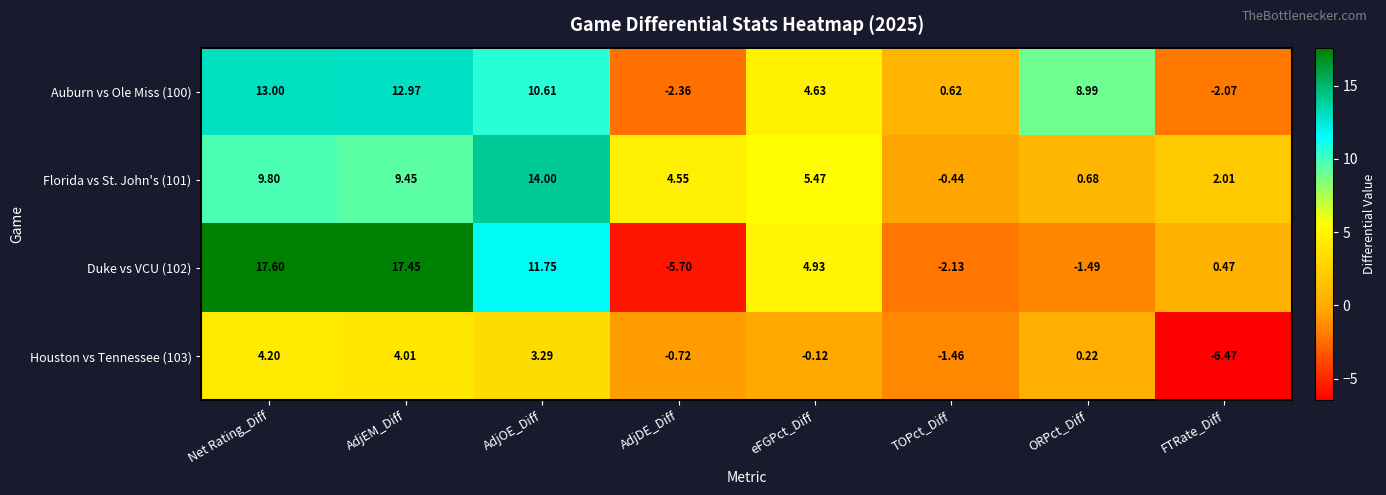

How many values in Florida vs St. John's (101) are above zero?

7